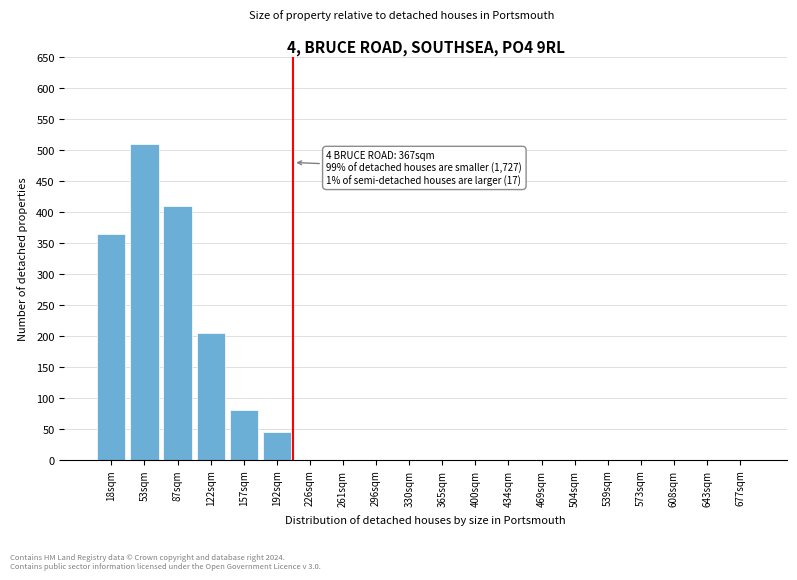

Reading right to left, extract all data points from this chart.

677sqm=0	643sqm=0	608sqm=0	573sqm=0	539sqm=0	504sqm=0	469sqm=0	434sqm=0	400sqm=0	365sqm=0	330sqm=0	296sqm=0	261sqm=0	226sqm=0	192sqm=45	157sqm=80	122sqm=205	87sqm=410	53sqm=510	18sqm=365